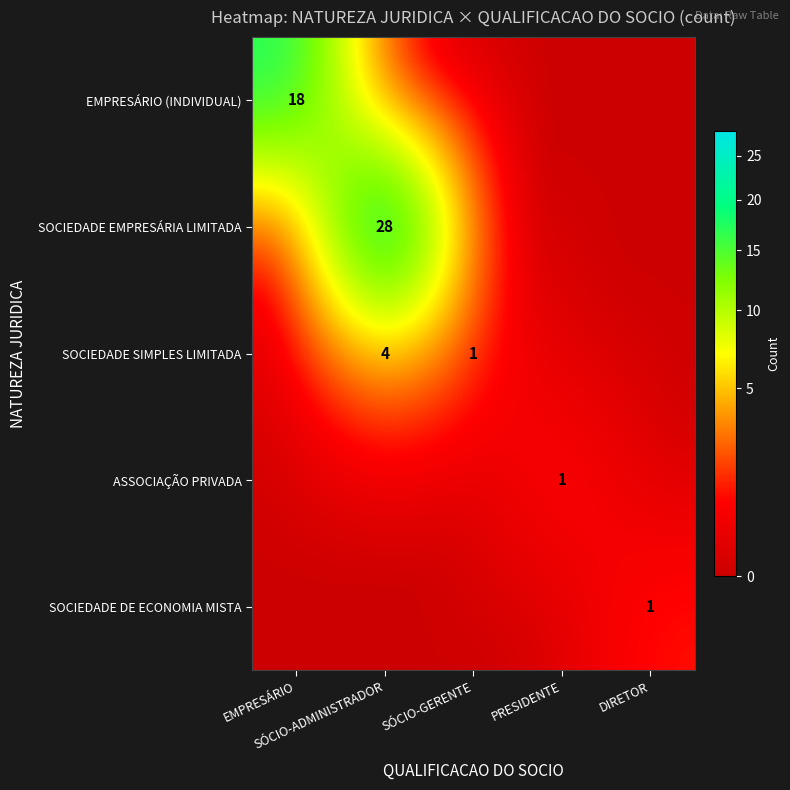

Is it true that SOCIEDADE EMPRESÁRIA LIMITADA equals 18 at EMPRESÁRIO?

False